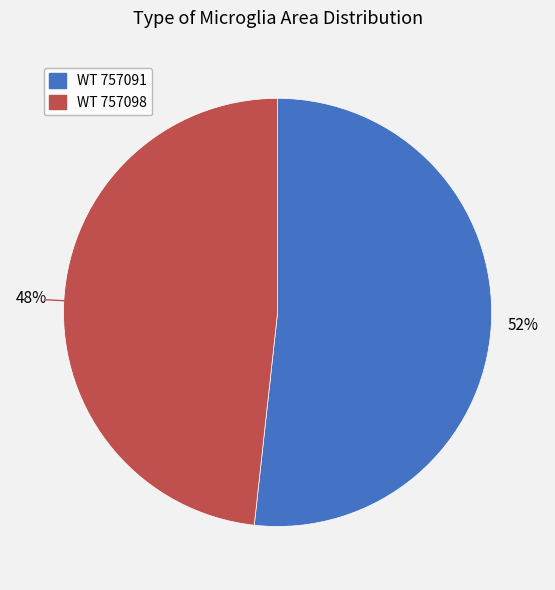

Between WT 757091 and WT 757098, which is larger?

WT 757091